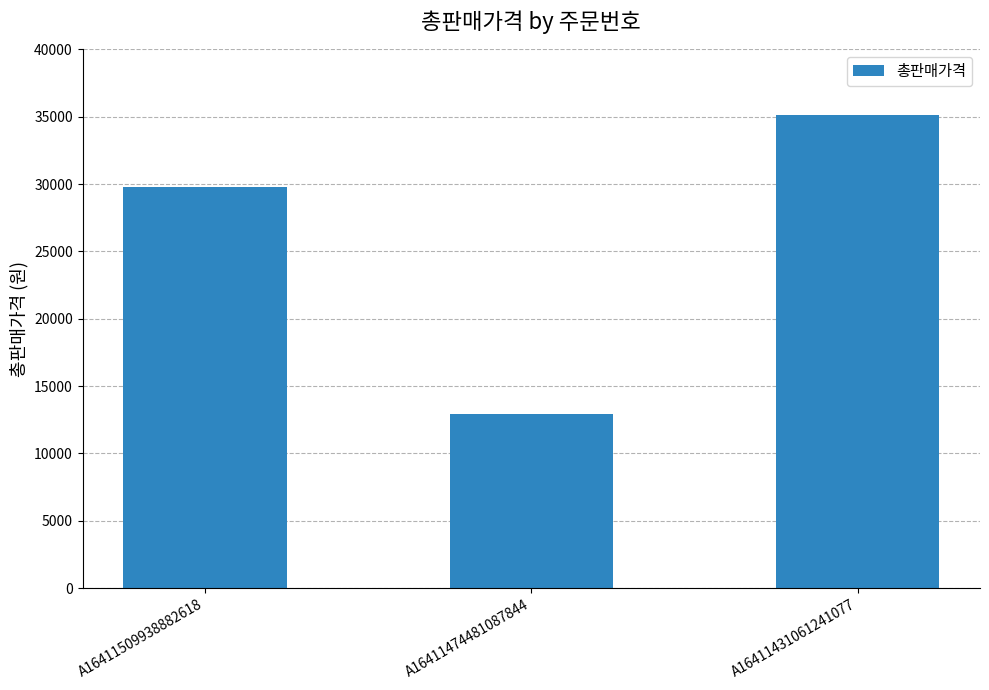

Reading left to right, what are all the values shown in this chart?

29800	12900	35100